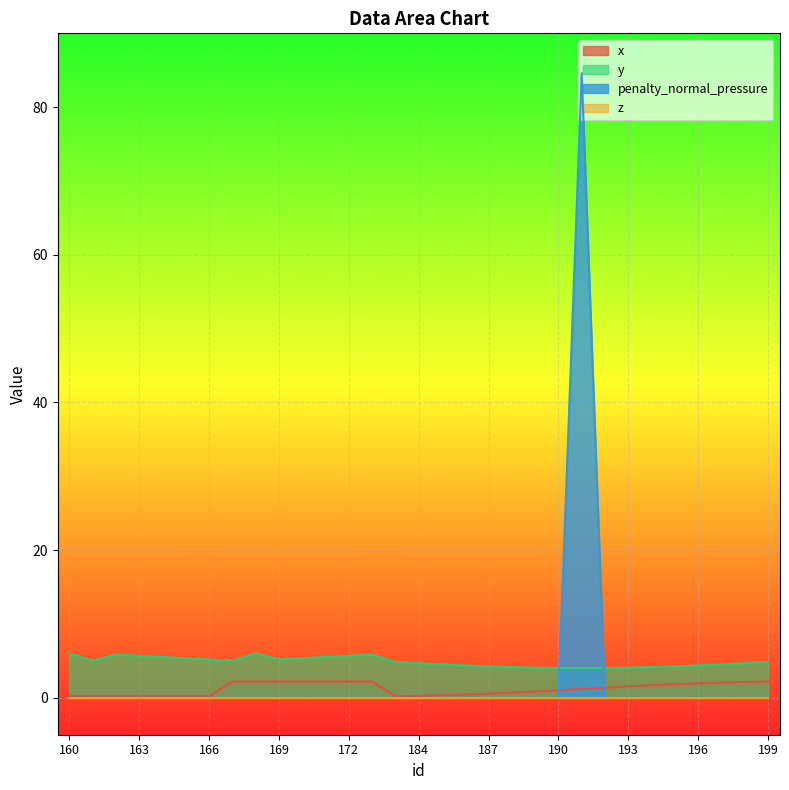

What is the difference between the maximum and second lowest values in the y series?

2.0